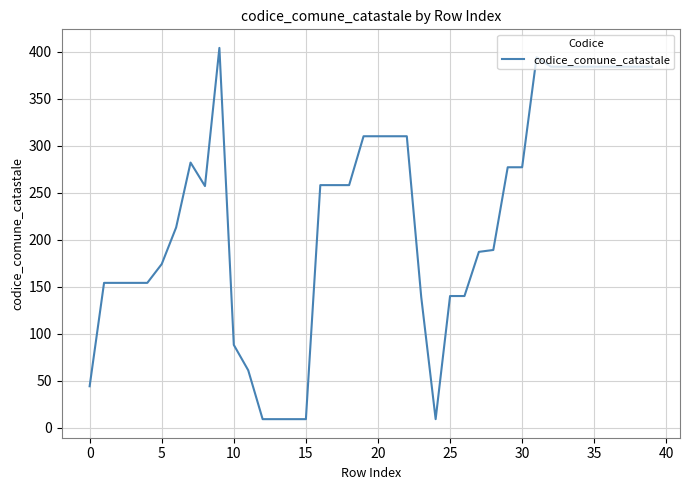

What is the smallest value displayed?

9